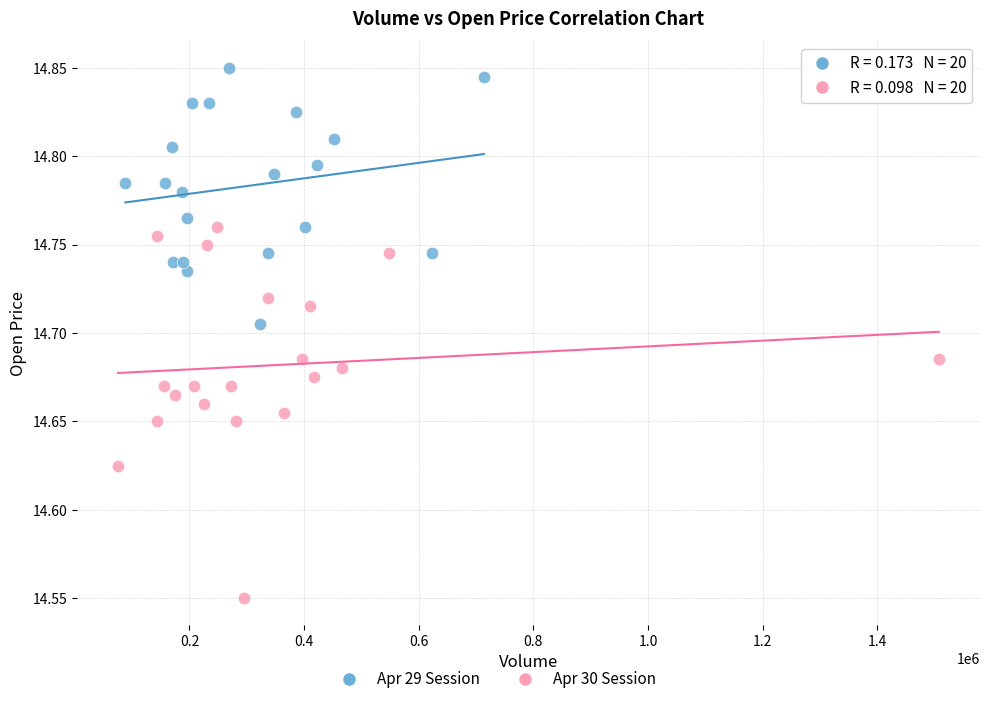

Which series has the widest spread of Y values?

Apr 30 Session